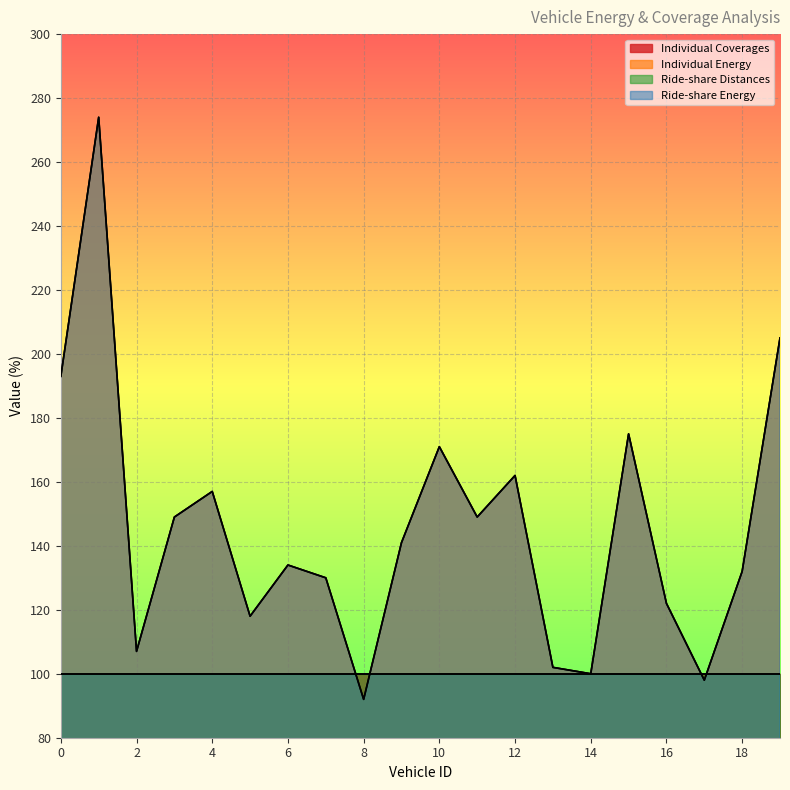

What is the lowest value of the Individual Energy series?

92